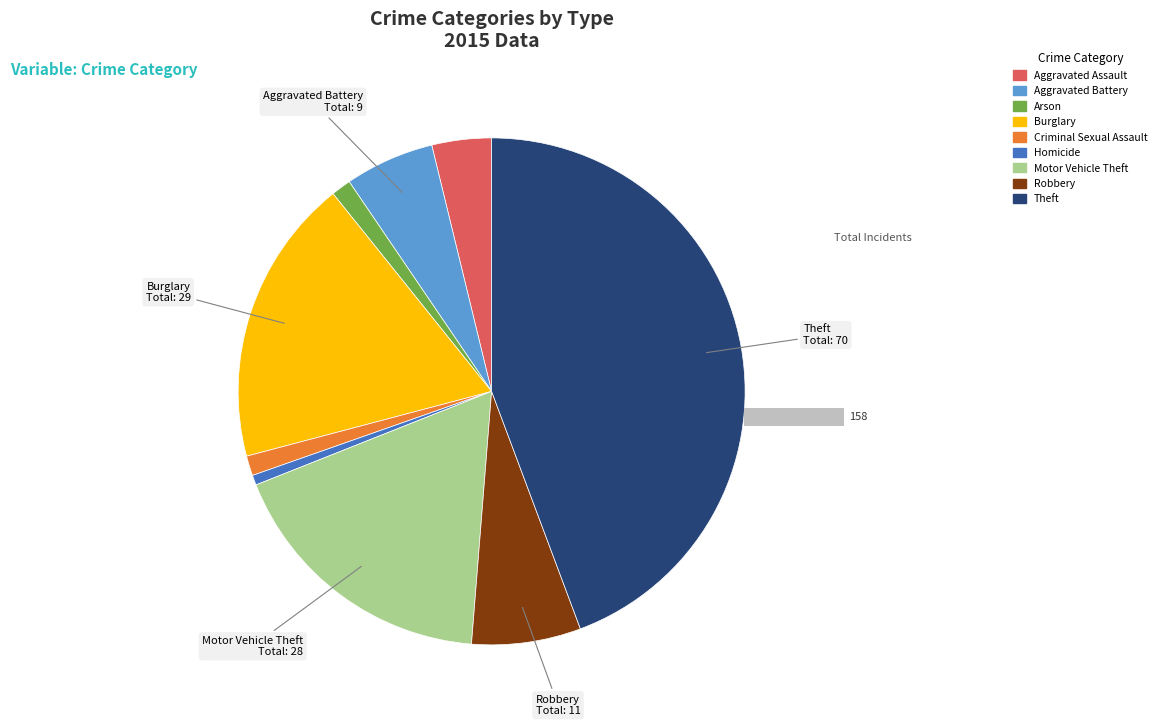

What is the smallest slice in the pie chart?

Homicide